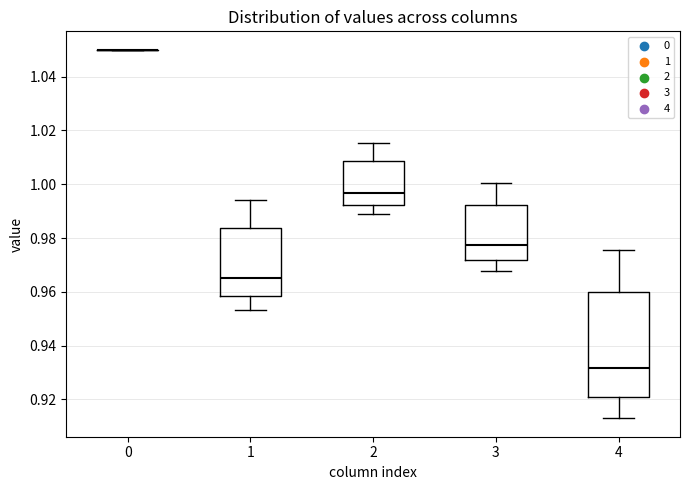

Where does the median line of the box at x = 4 sit on the y-axis? The values are not printed on the chart, so give them approximately, as read against the axis.

0.932